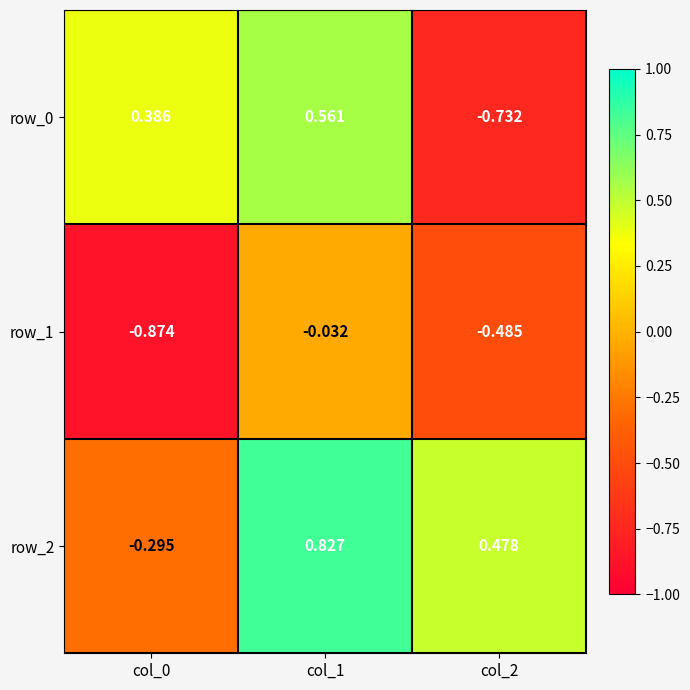

Is the value of row_2 at col_1 greater than the value of row_1 at col_0?

Yes